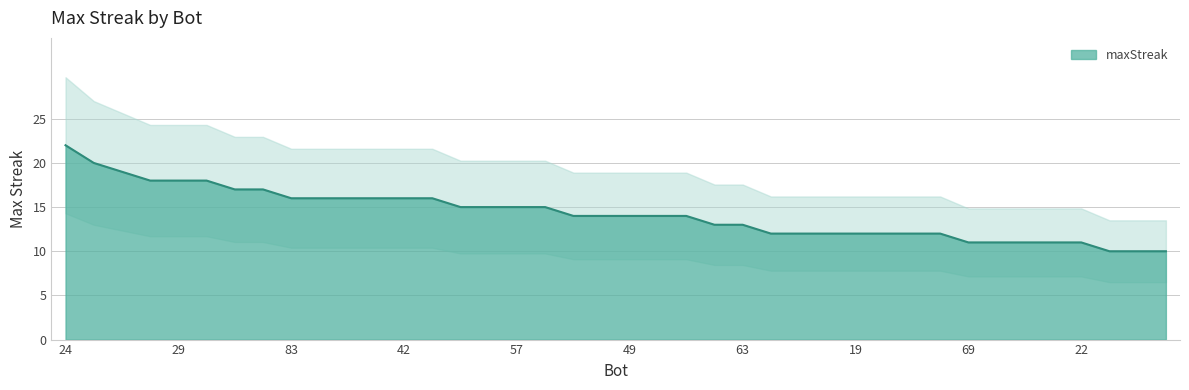

What is the difference between the values at 15 and 27?

7